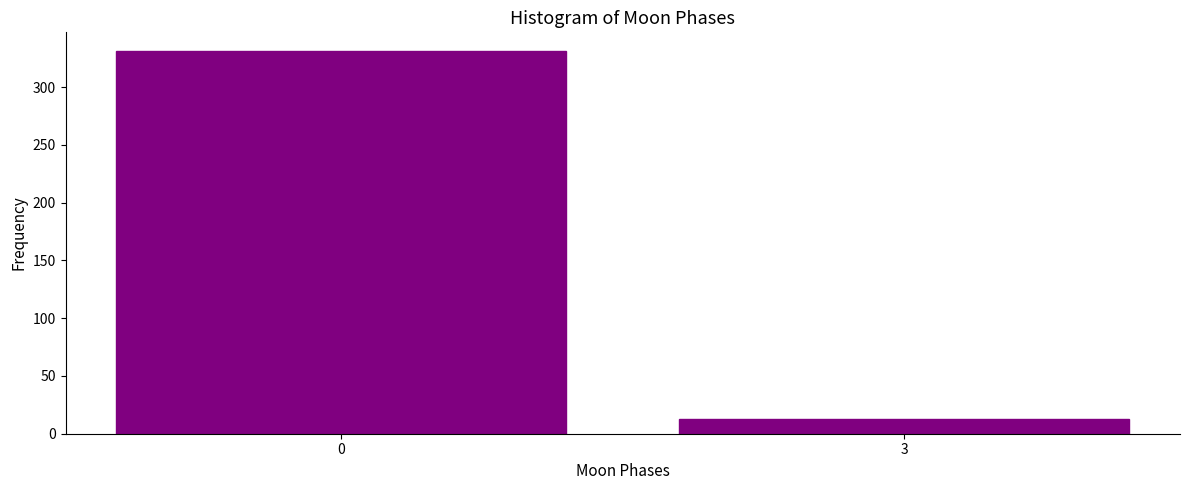

Reading left to right, list all the values displayed in this chart.

0=331	3=13